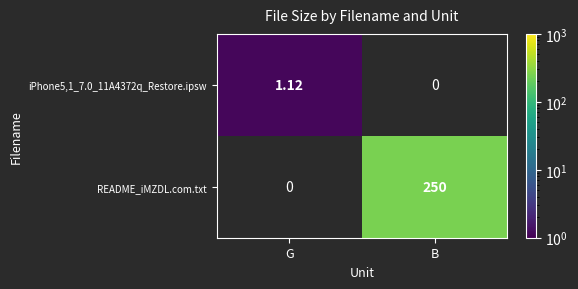

Is the value of iPhone5,1_7.0_11A4372q_Restore.ipsw at G greater than the value of README_iMZDL.com.txt at B?

No